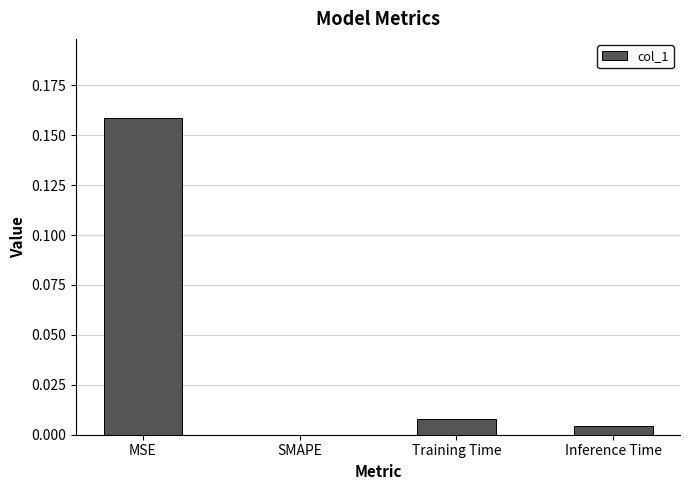

Which has a higher value, SMAPE or Training Time?

Training Time